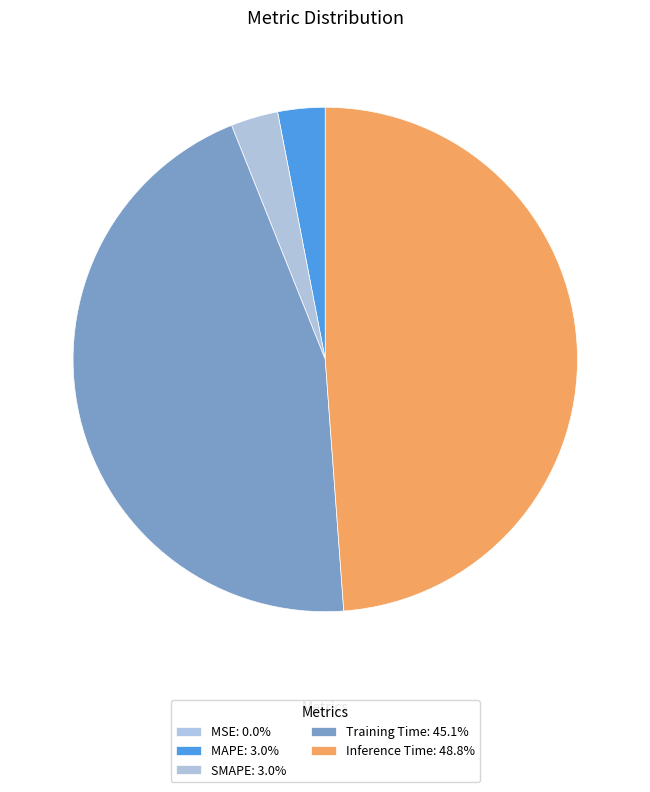

What percentage is NOT represented by SMAPE?

97.0%